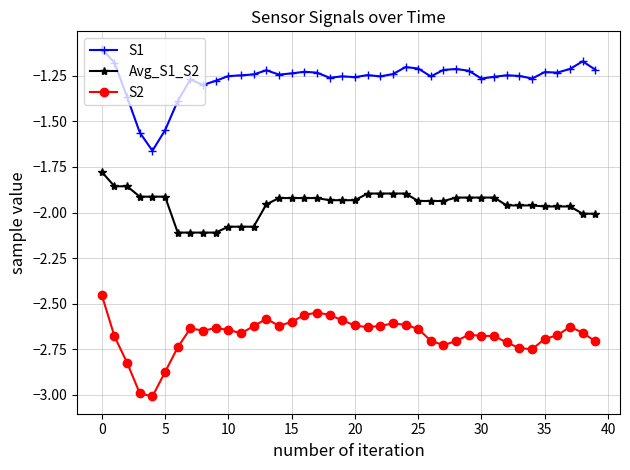

Which series has the largest total across all categories?

S1